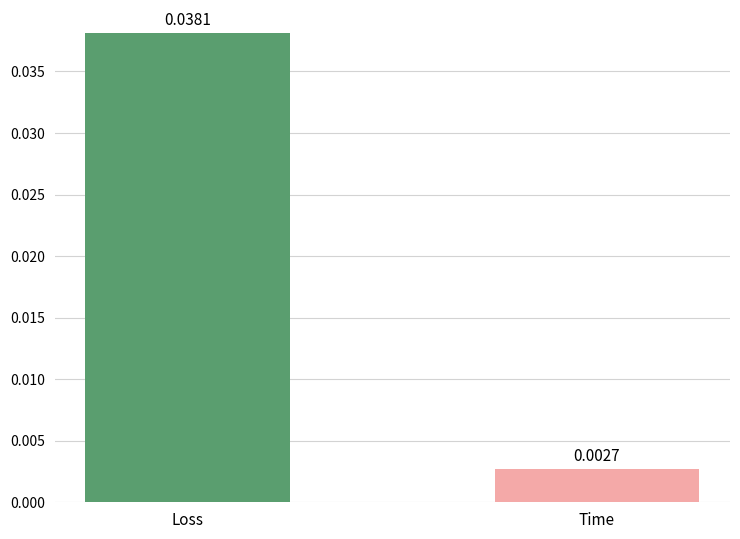

List the labels in order of value, largest first.

Loss, Time